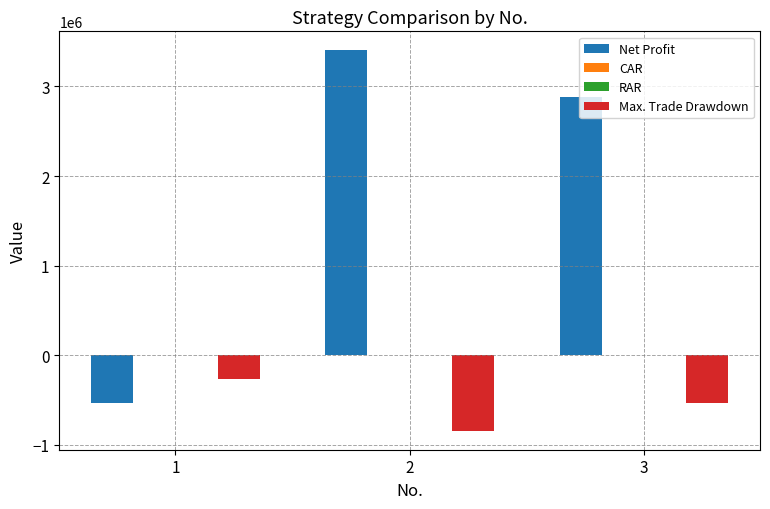

Which series has the largest total across all categories?

Net Profit